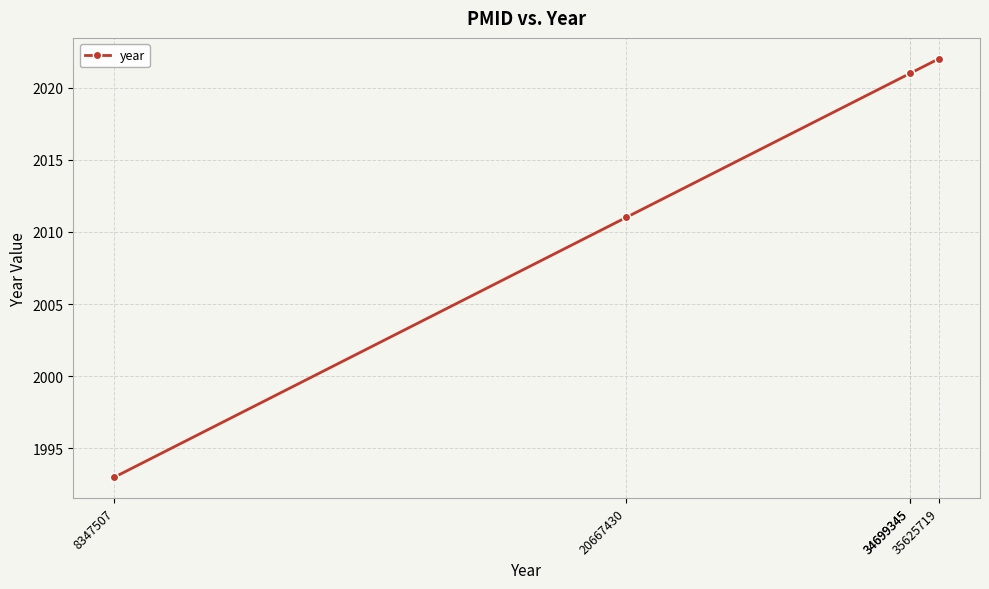

Rank the categories by value from lowest to highest.

8347507, 20667430, 34699345, 34699345, 35625719